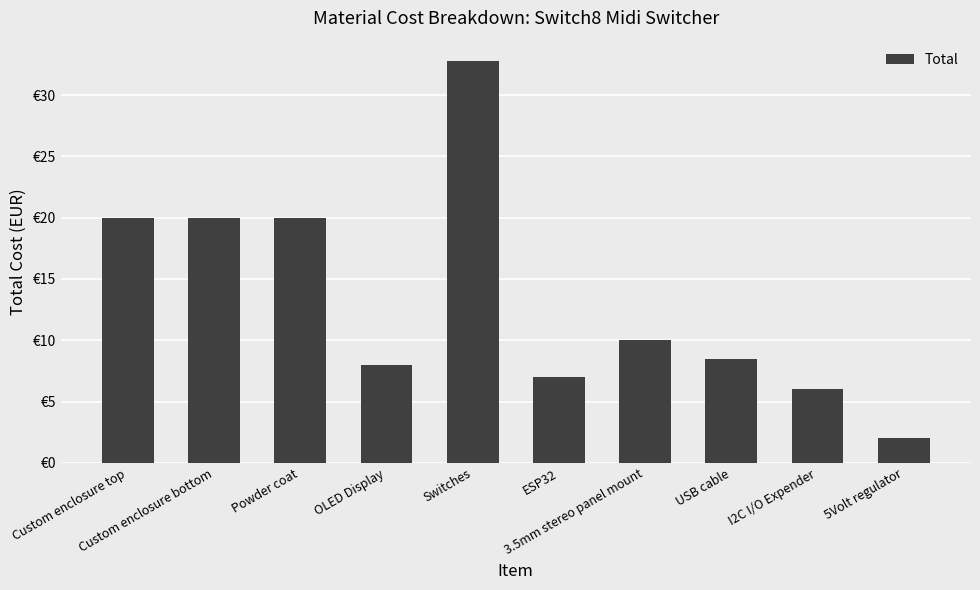

What is the difference between the second highest and second lowest values?

14.0